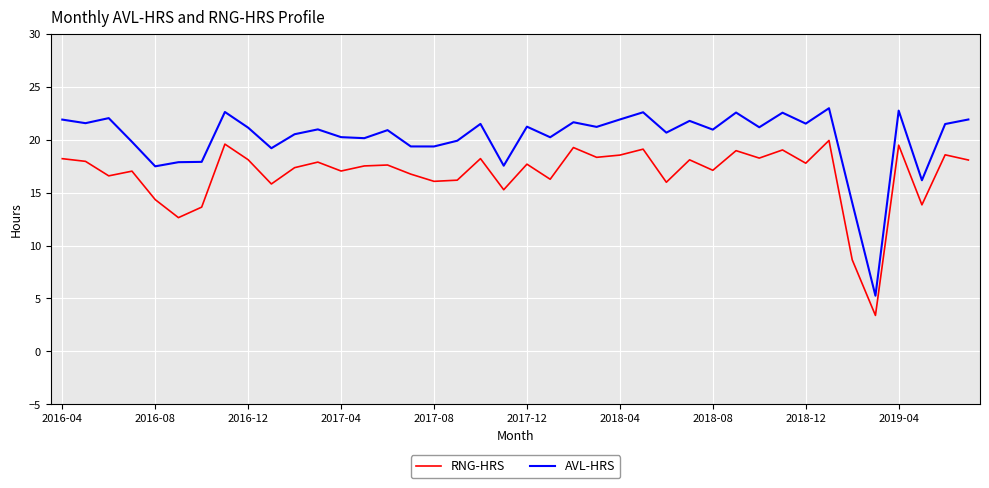

What is the difference between the maximum and minimum values in the AVL-HRS series?

17.7